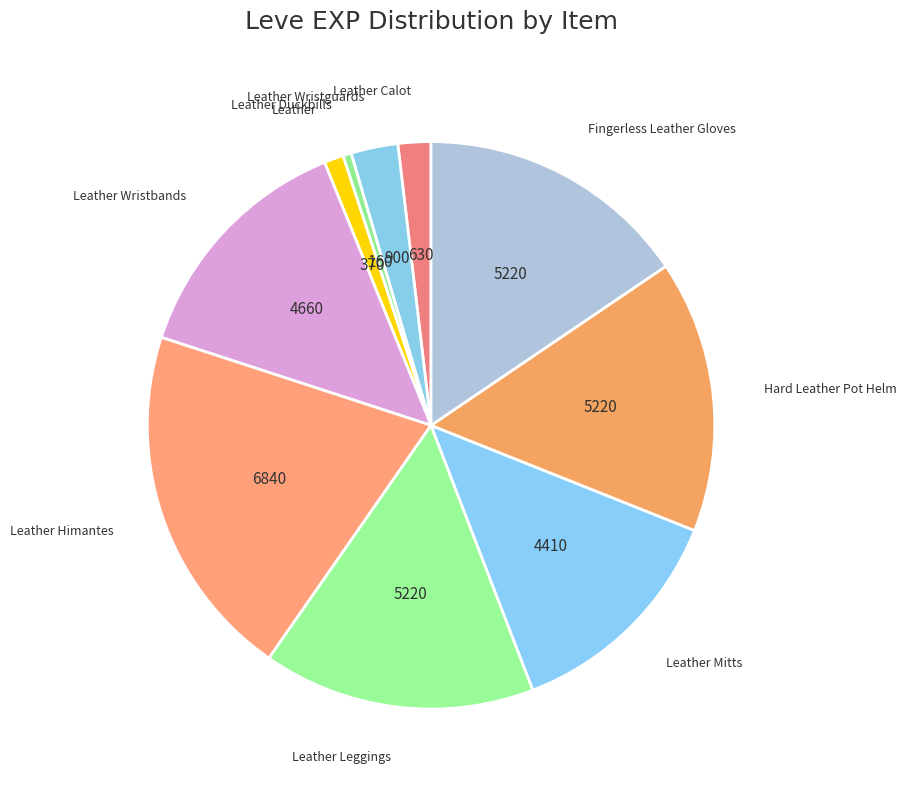

Combined, do Leather Leggings and Leather Wristguards account for over 50%?

No